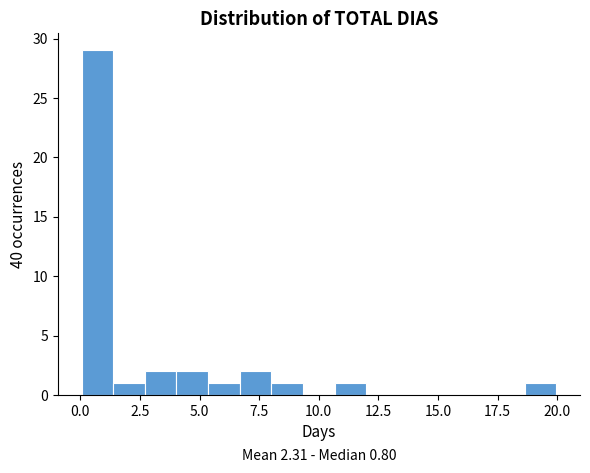

Read against the x-axis, roughly where is the centre of the tallest bar?

0.5